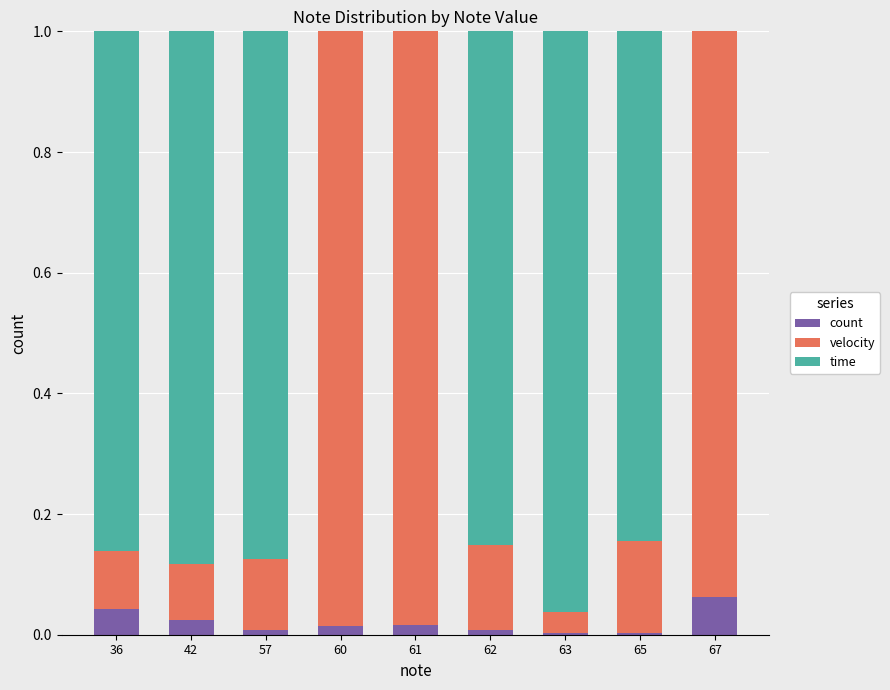

Rank the series at 42 from lowest to highest value.

count, velocity, time